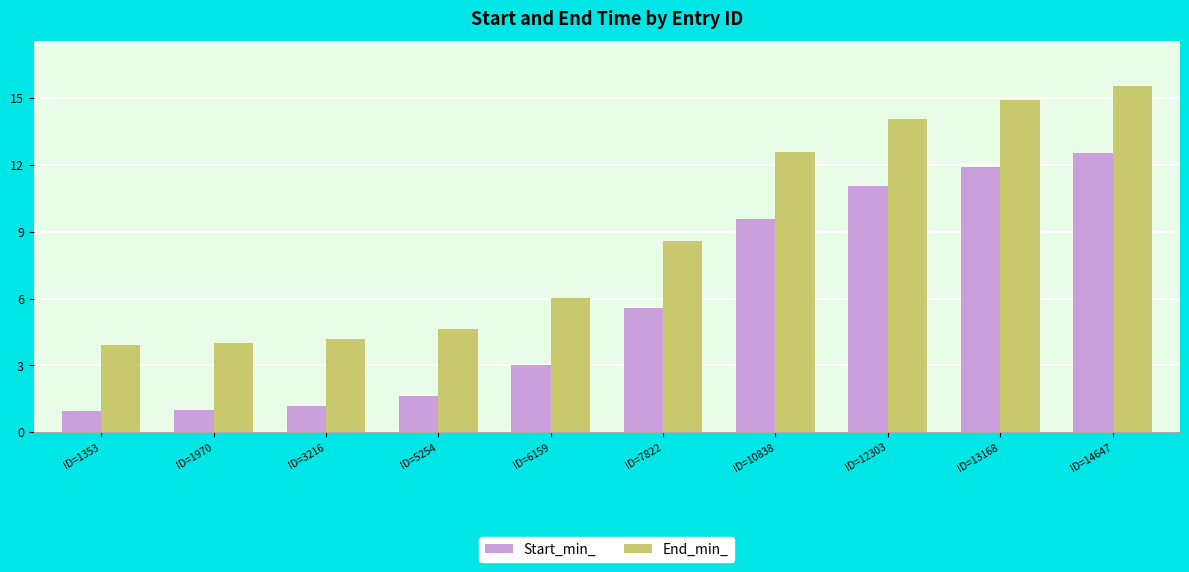

Rank the series by their average value, from lowest to highest.

Start_min_, End_min_